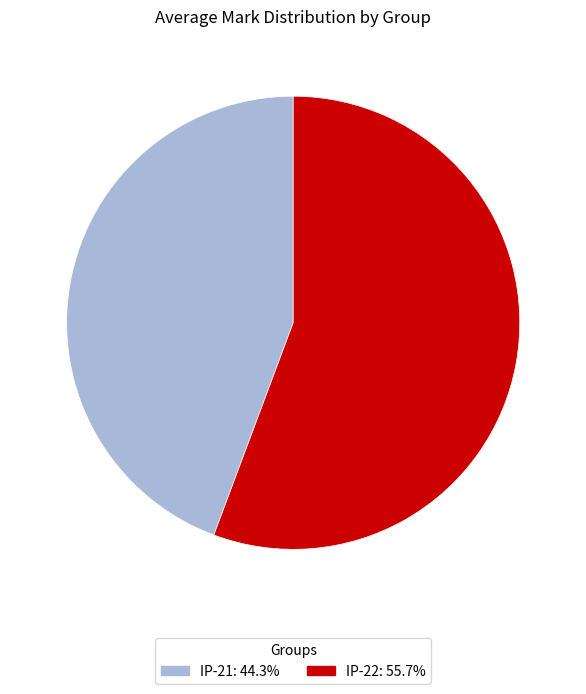

Count the number of slices in the pie.

2